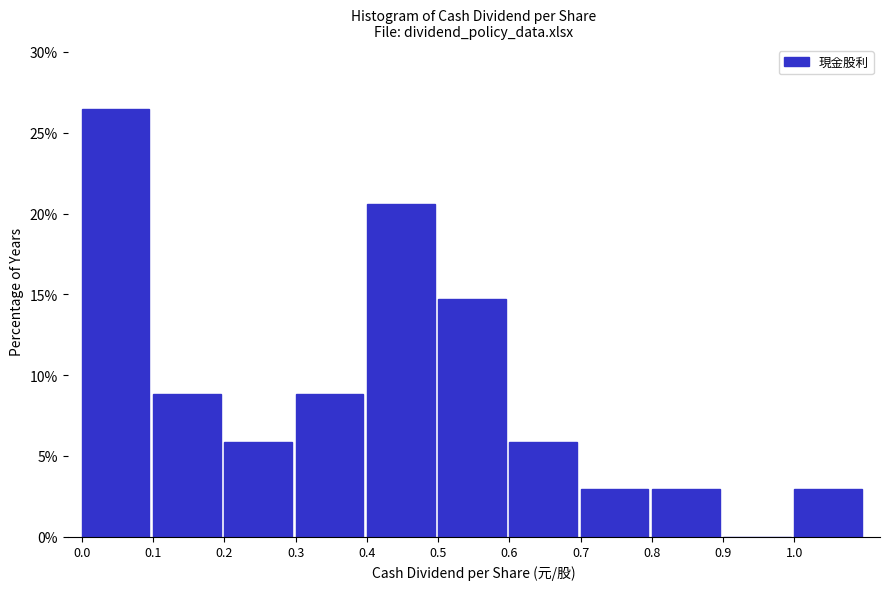

Reading left to right, transcribe this chart: for each bar, give the range it covers on the x-axis and its height. The values are not printed on the chart, so give them approximately, as read against the axis.

0.0 to 0.1: 26.5
0.1 to 0.2: 9.0
0.2 to 0.3: 6.0
0.3 to 0.4: 9.0
0.4 to 0.5: 20.5
0.5 to 0.6: 14.5
0.6 to 0.7: 6.0
0.7 to 0.8: 3.0
0.8 to 0.9: 3.0
0.9 to 1.0: 0
1.0 to 1.1: 3.0